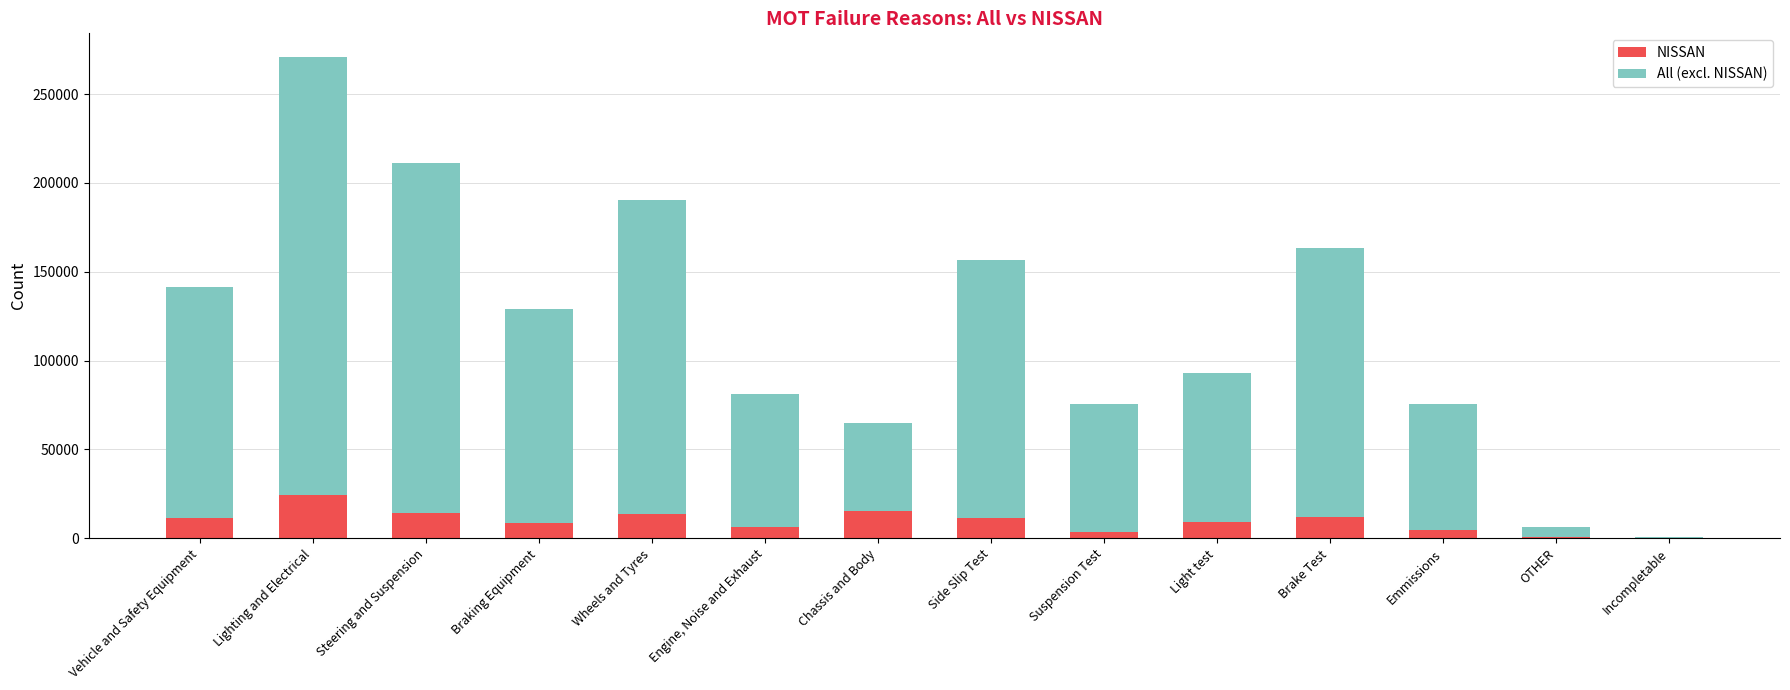

At which category is the sum across all series the highest?

Lighting and Electrical